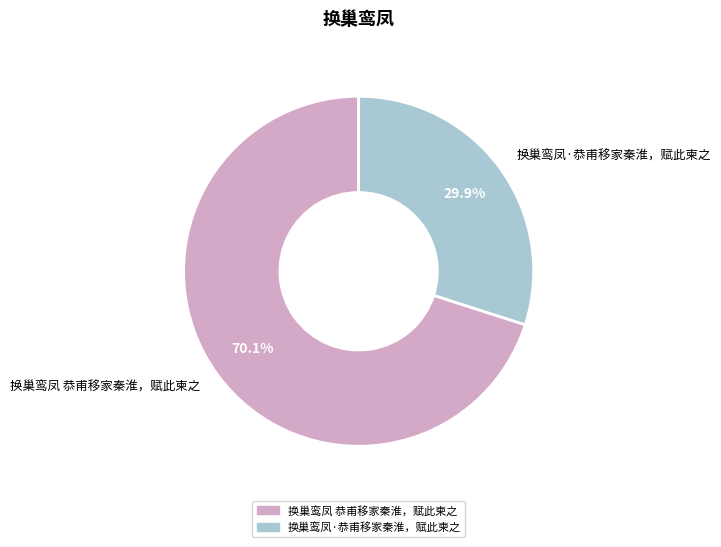

Between 换巢鸾凤·恭甫移家秦淮，赋此柬之 and 换巢鸾凤 恭甫移家秦淮，赋此柬之, which is larger?

换巢鸾凤 恭甫移家秦淮，赋此柬之